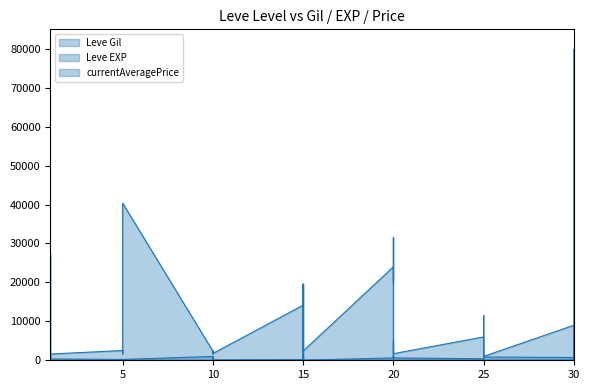

What are all the series names shown in the legend?

Leve Gil, Leve EXP, currentAveragePrice